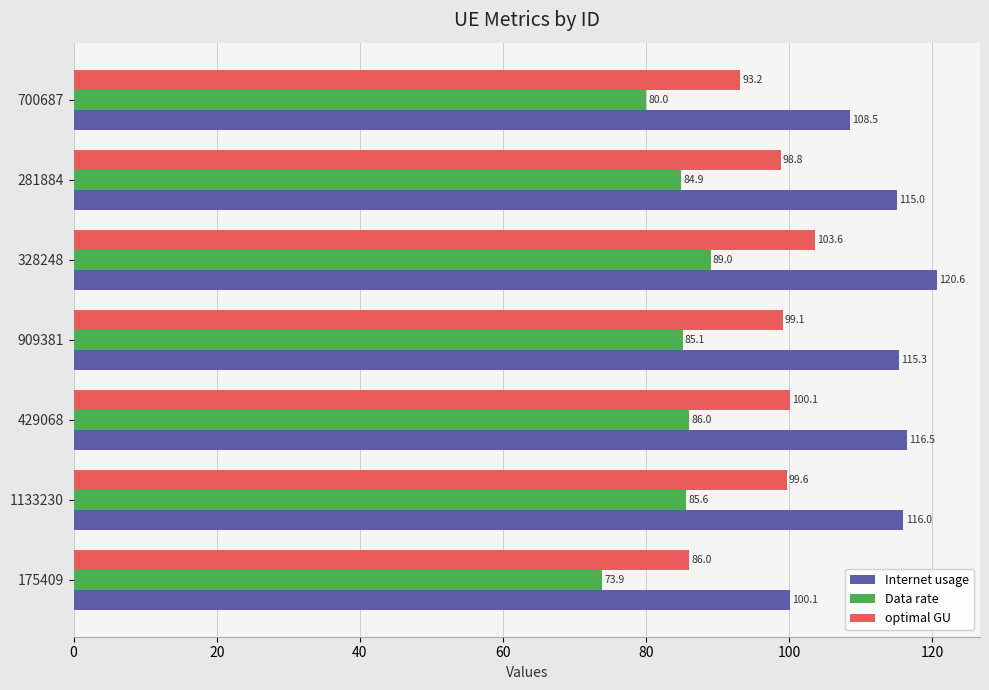

The Internet usage series shows 176.4 at 281884. True or false?

False